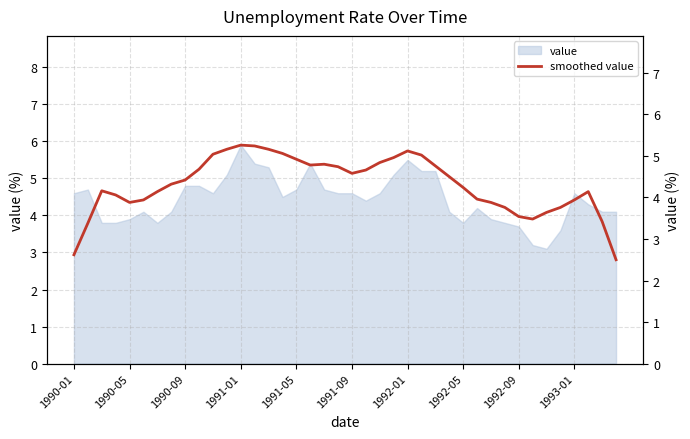

Where is the data nearest to the value 3?

1990-01